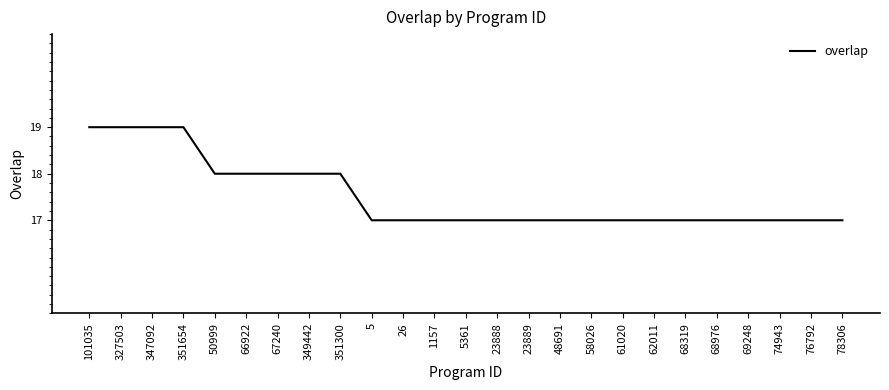

How many values are between 17 and 18?

21